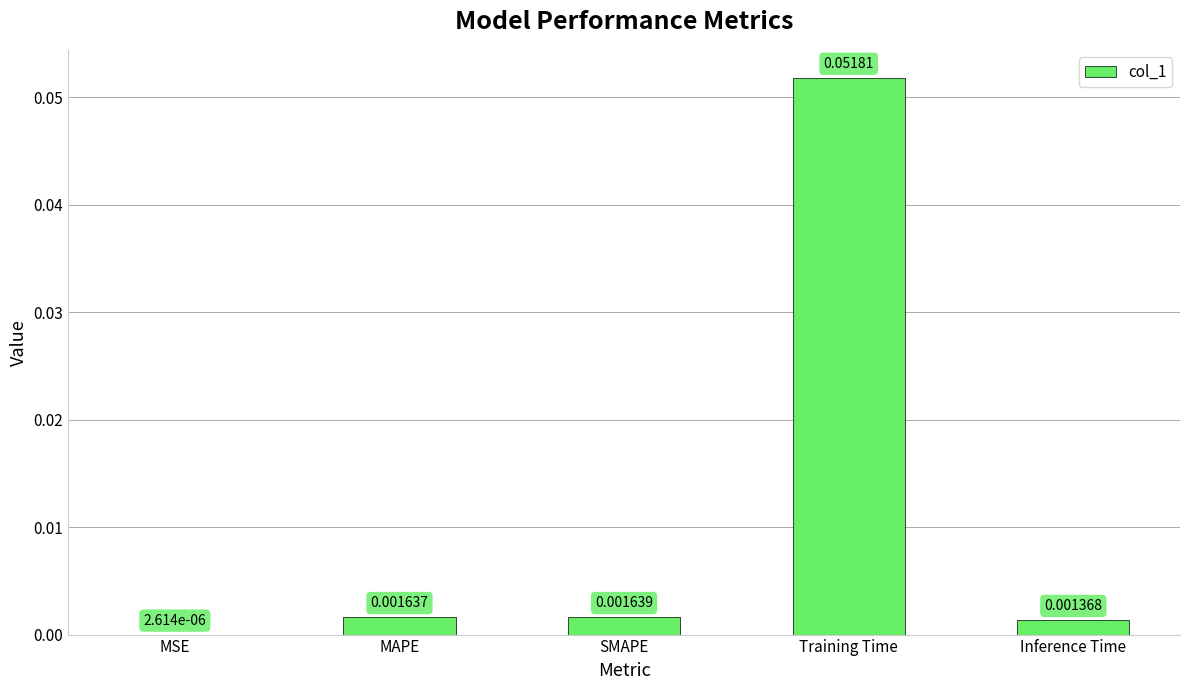

At which label is the value closest to 0?

MSE